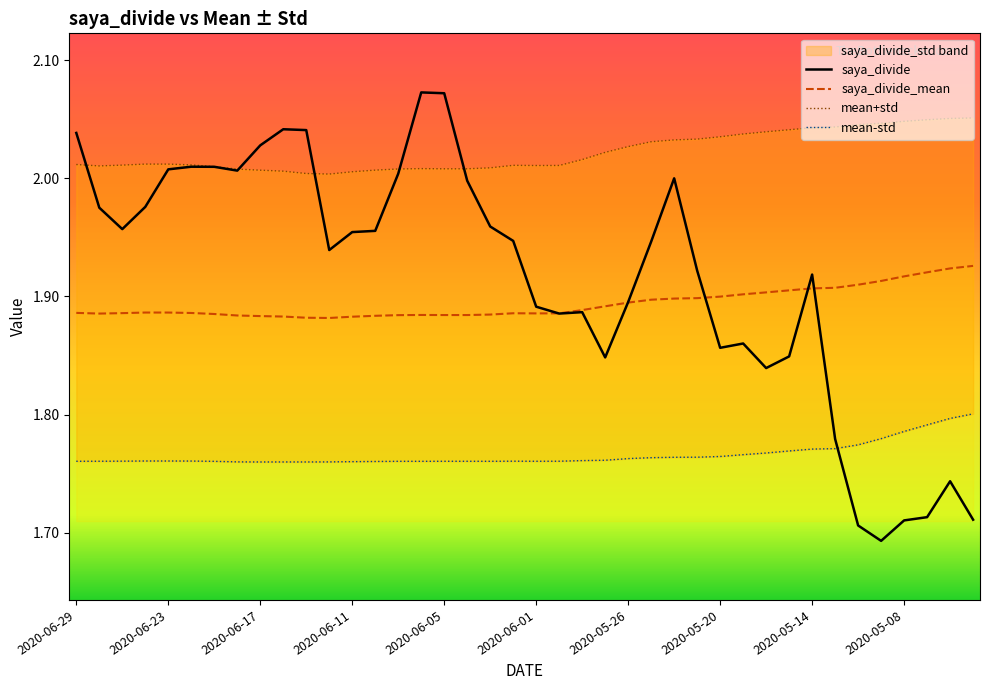

What value does the mean+std series have at 23?

2.0